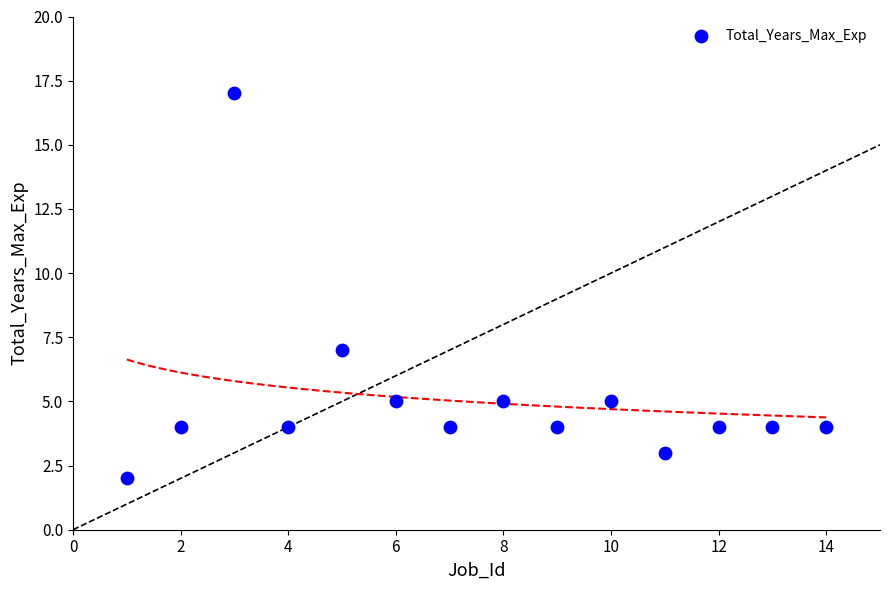

What is the range of X values (max minus min)?

13